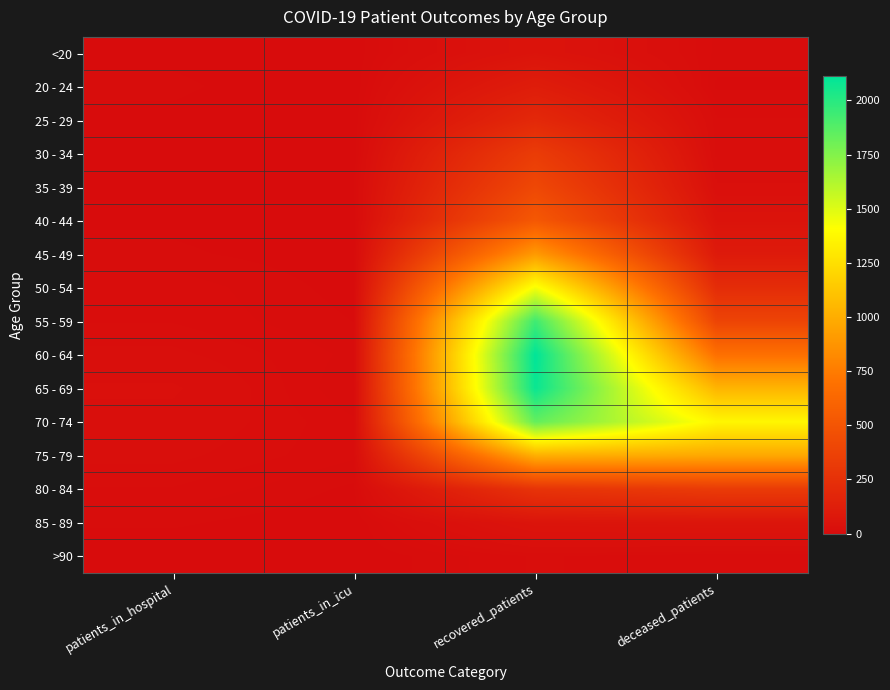

What is the greatest value displayed?

2112